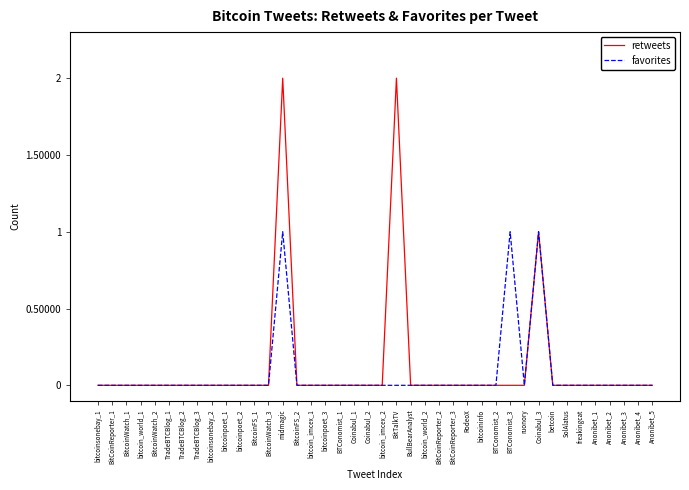

What position from the right is bitcoinpoet_3?

24